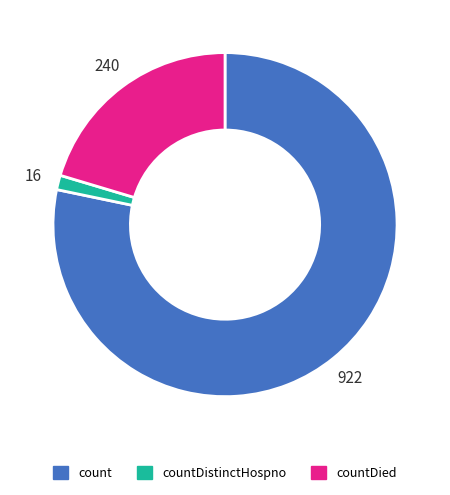

Which category has the smallest portion of the pie?

countDistinctHospno